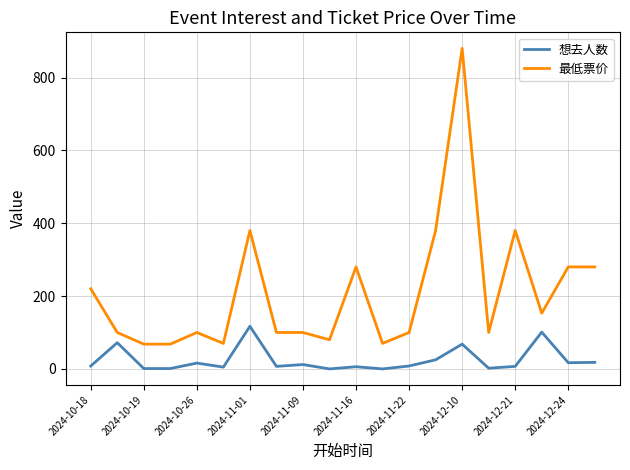

True or false: 最低票价 and 想去人数 intersect in this chart.

False